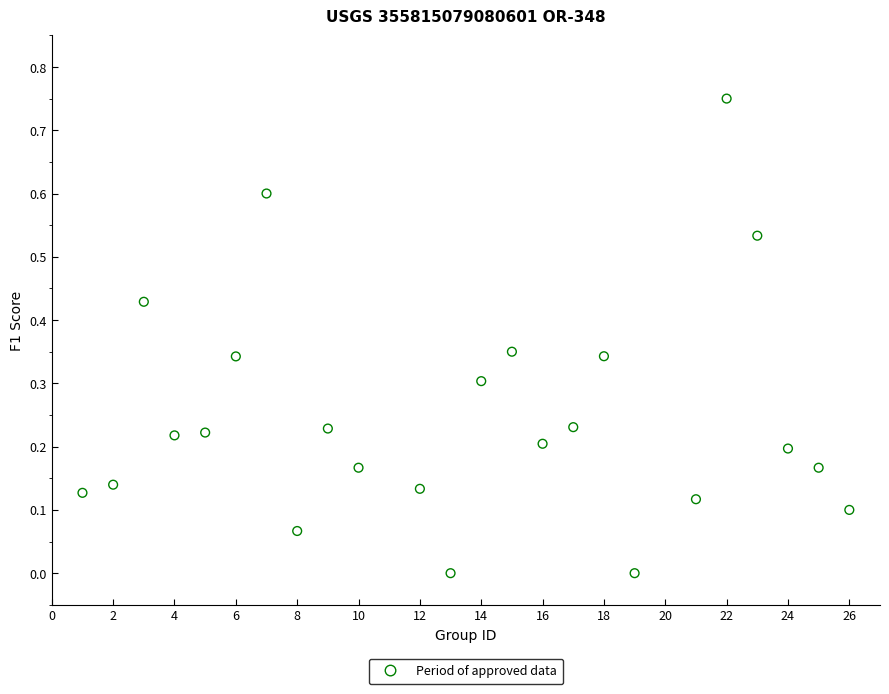

What is the range of X values (max minus min)?

25.0